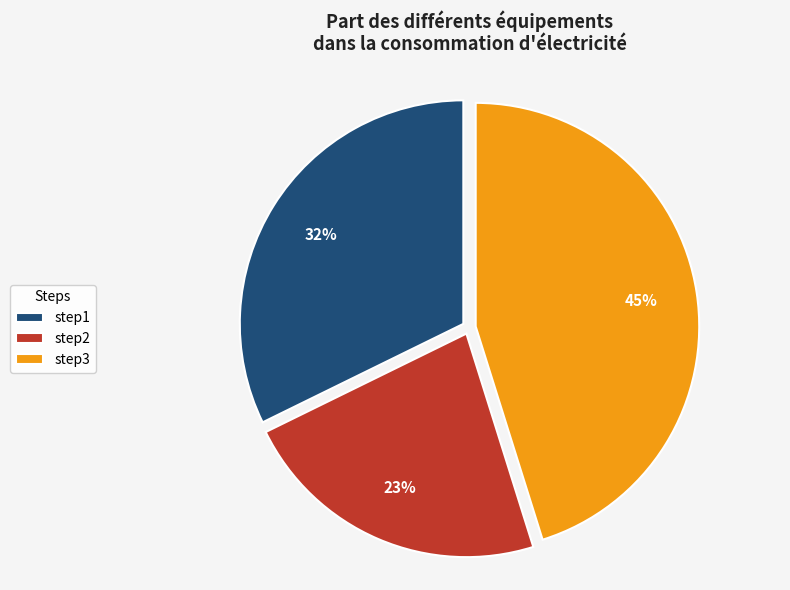

Is the sum of step1 and step3 greater than half?

Yes